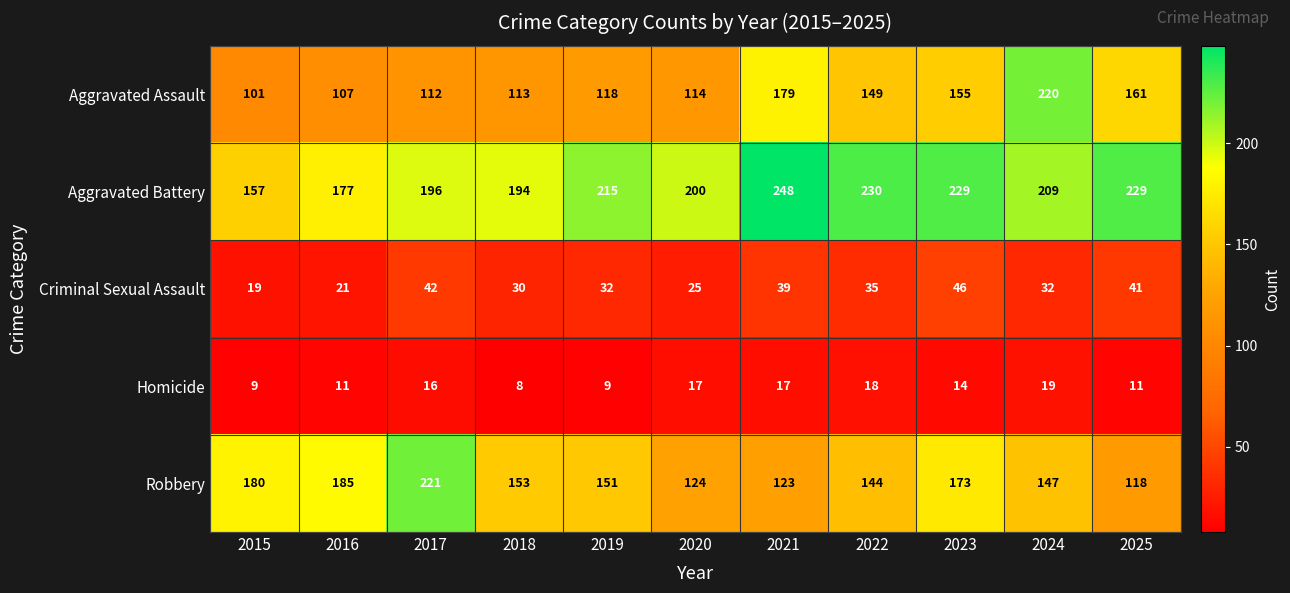

What is the sum of the Aggravated Battery values at 2024 and 2023?

438